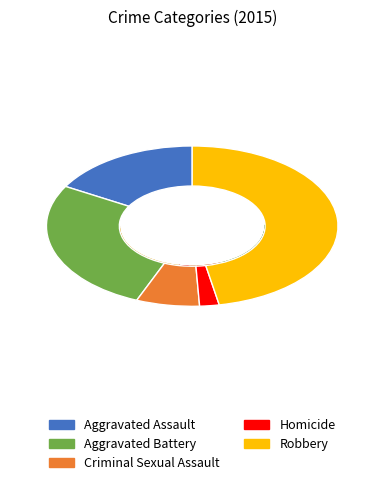

How much of the chart is everything except Criminal Sexual Assault?

93.0%